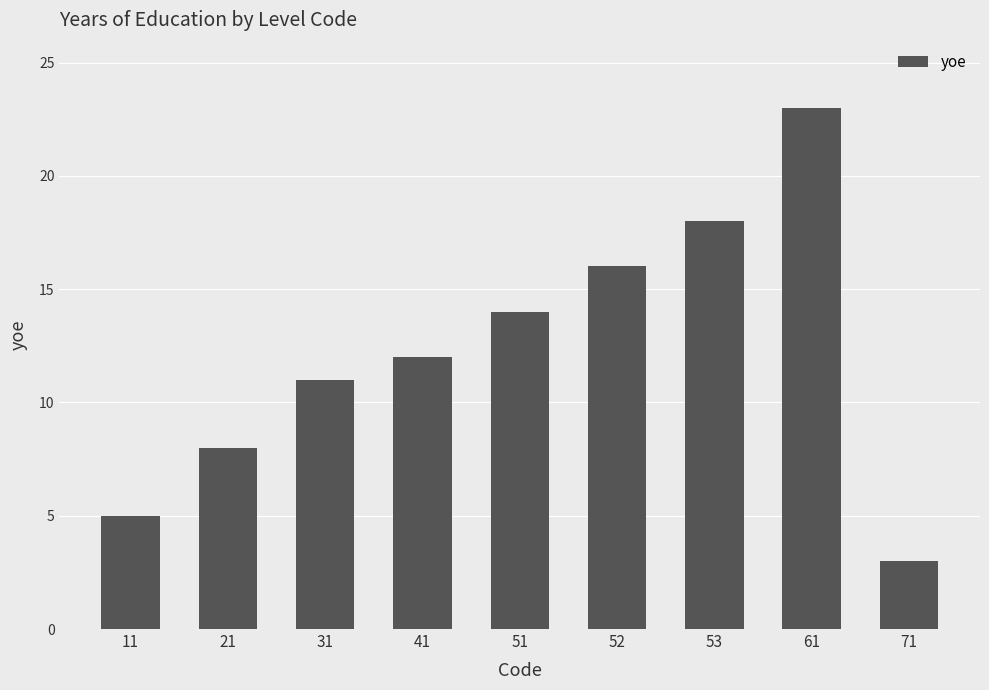

What is the maximum value shown in the chart?

23